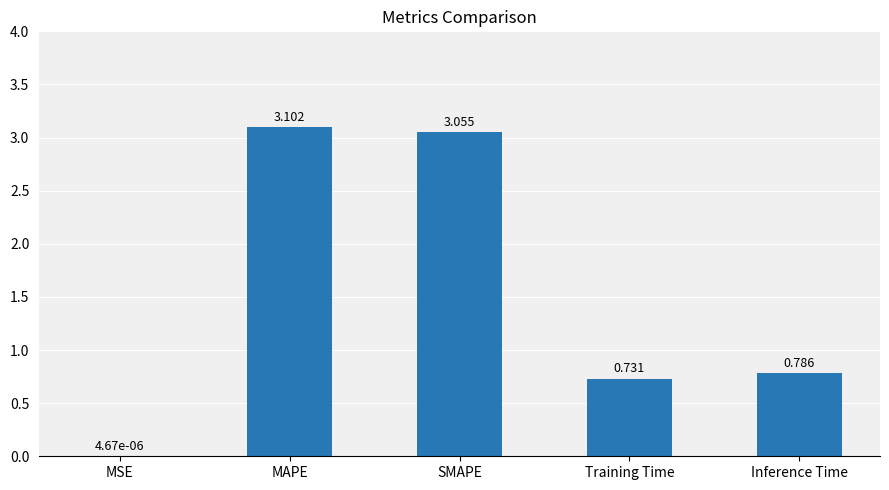

What is the average value?

1.5